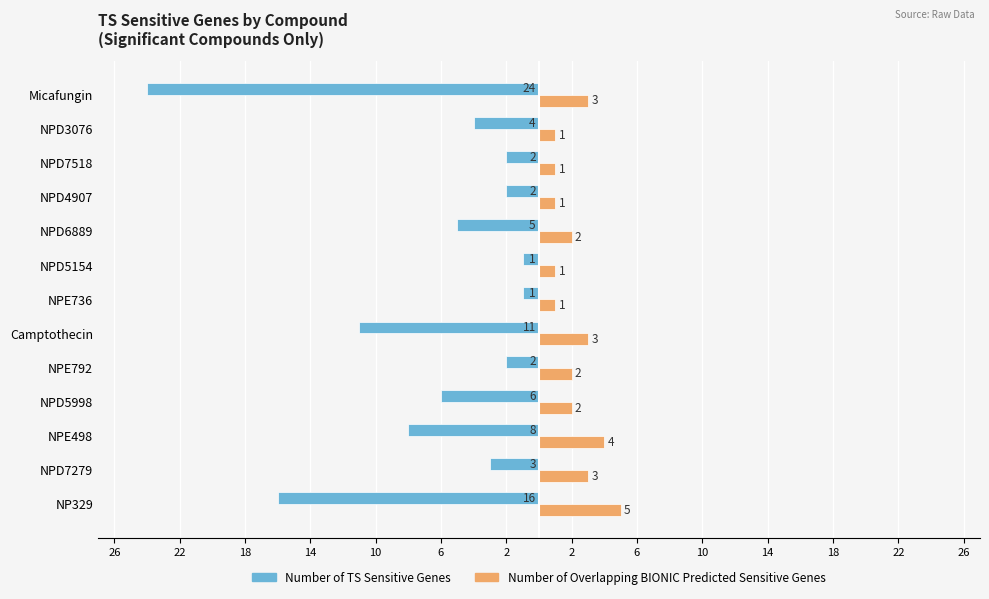

What are all the series names shown in the legend?

Number of TS Sensitive Genes, Number of Overlapping BIONIC Predicted Sensitive Genes